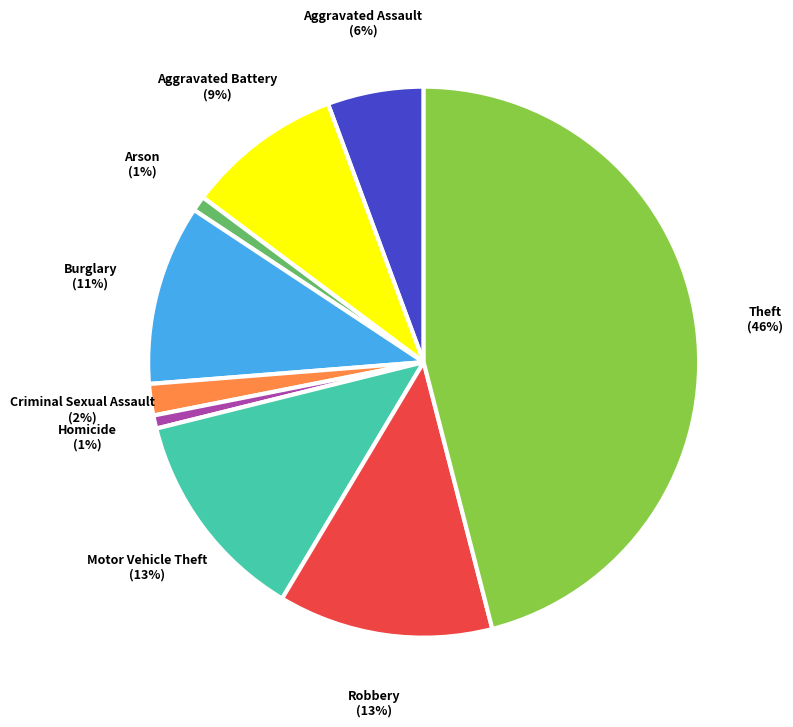

What is the largest slice in the pie chart?

Theft